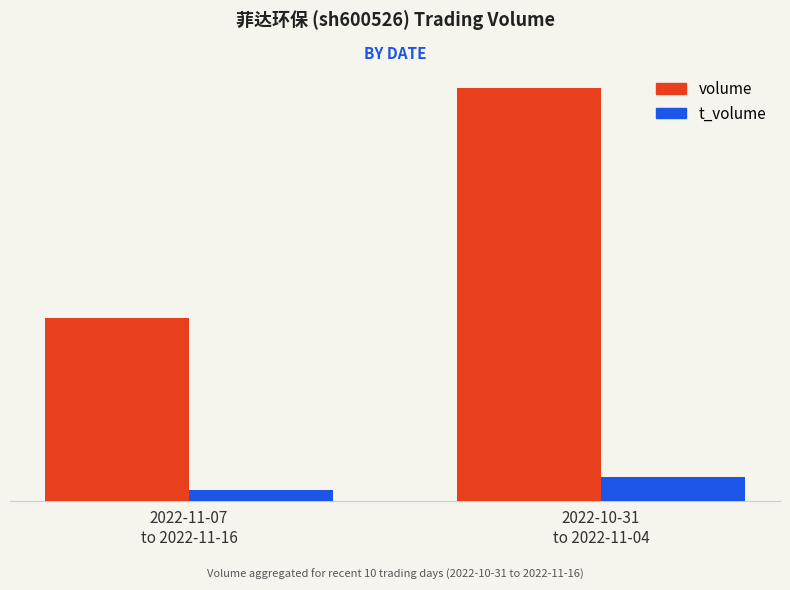

Which series has the largest total across all categories?

volume